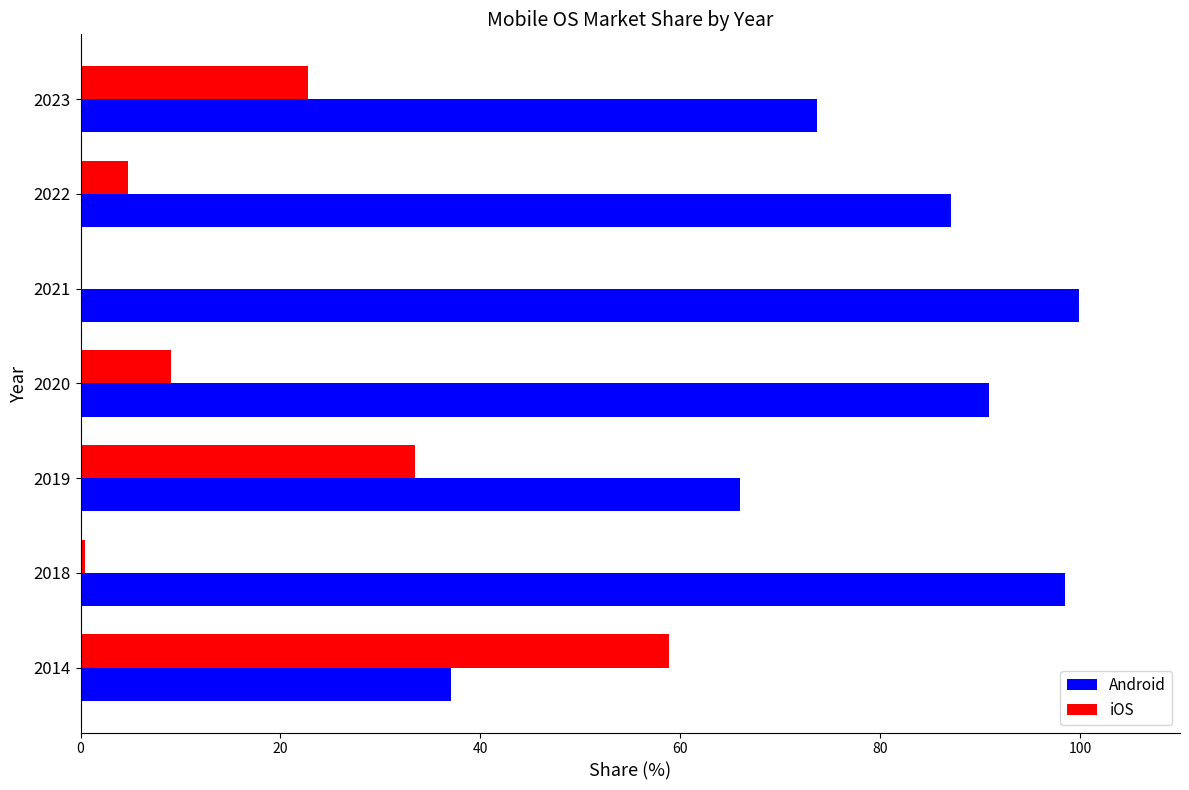

The value of iOS at 2014 is 58.9. True or false?

True